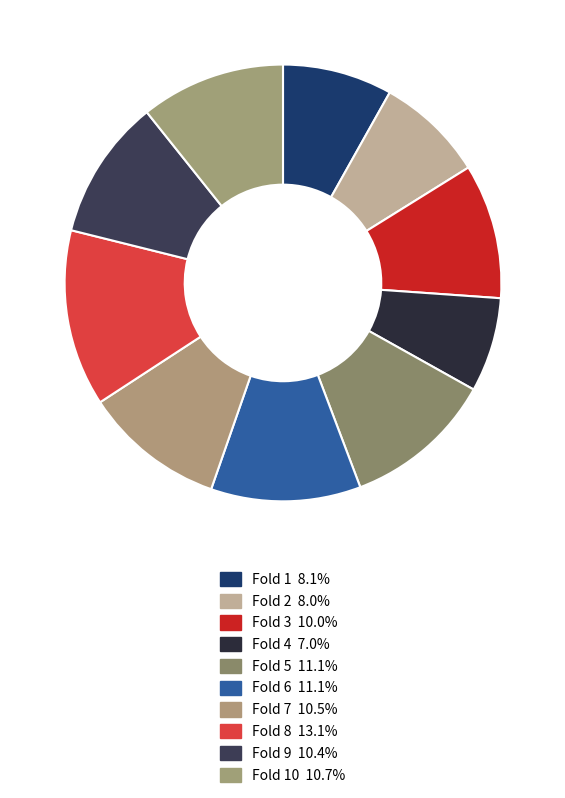

Count the number of slices in the pie.

10